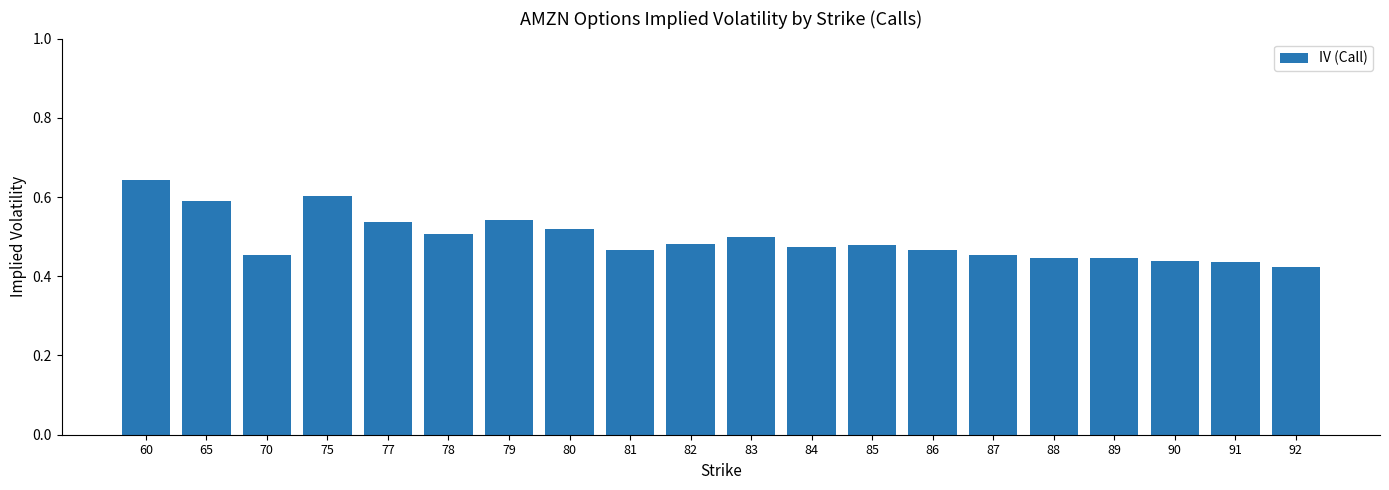

Between 60 and 79, which is larger?

60